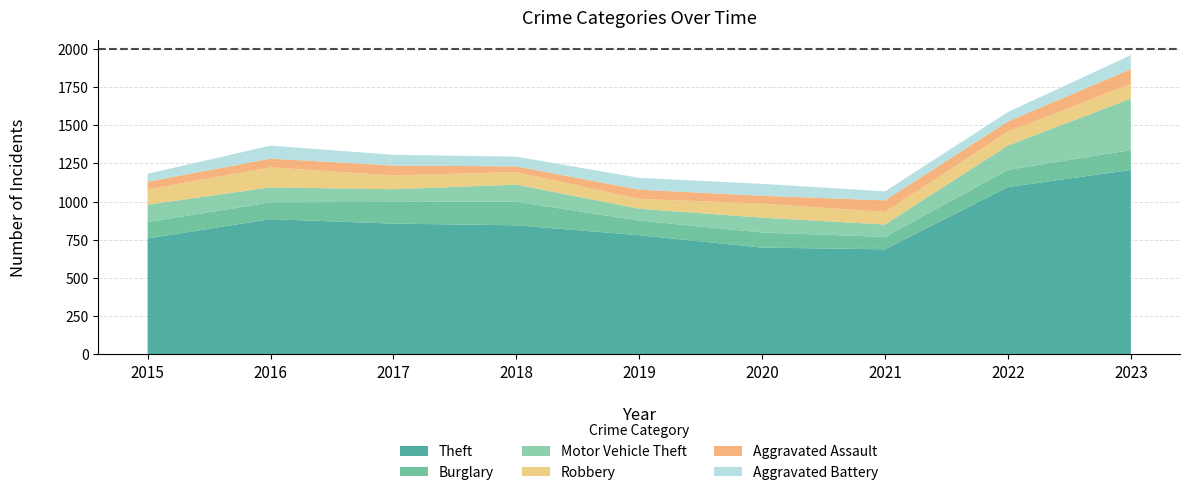

Reading left to right, extract all data points from this chart.

Theft: 2015=759	2016=885	2017=856	2018=845	2019=780	2020=699	2021=688	2022=1095	2023=1207
Burglary: 2015=107	2016=110	2017=142	2018=154	2019=96	2020=99	2021=81	2022=113	2023=130
Motor Vehicle Theft: 2015=114	2016=98	2017=83	2018=112	2019=77	2020=97	2021=81	2022=159	2023=337
Robbery: 2015=100	2016=131	2017=90	2018=82	2019=65	2020=92	2021=82	2022=91	2023=95
Aggravated Assault: 2015=50	2016=57	2017=65	2018=37	2019=60	2020=51	2021=76	2022=66	2023=98
Aggravated Battery: 2015=52	2016=85	2017=70	2018=64	2019=77	2020=78	2021=59	2022=62	2023=91